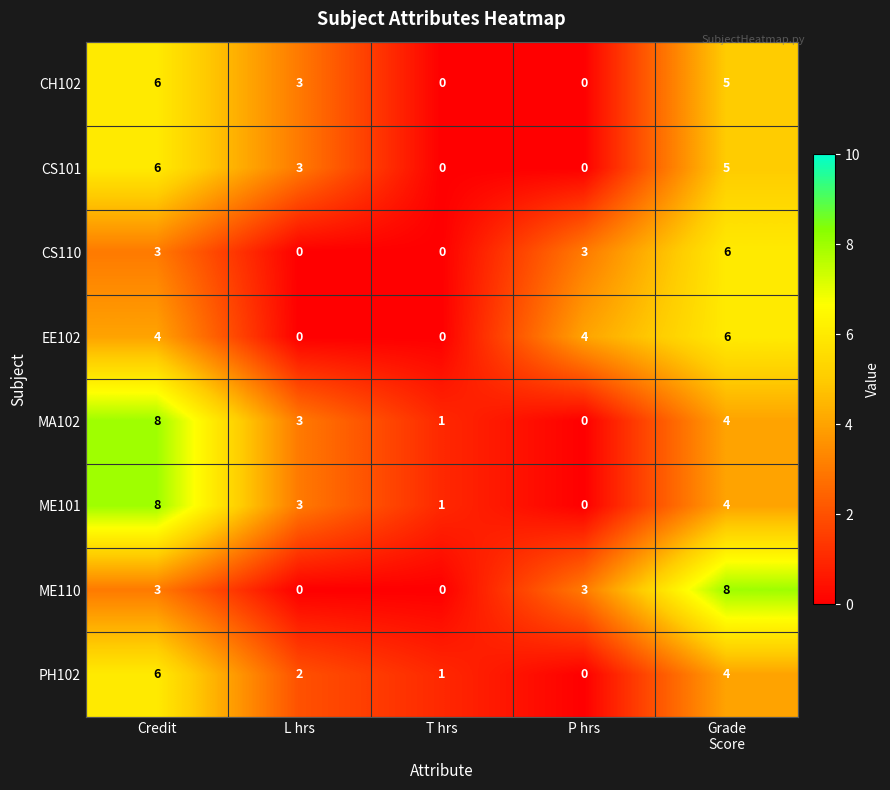

What is the sum of the CS101 values at Credit and P hrs?

6